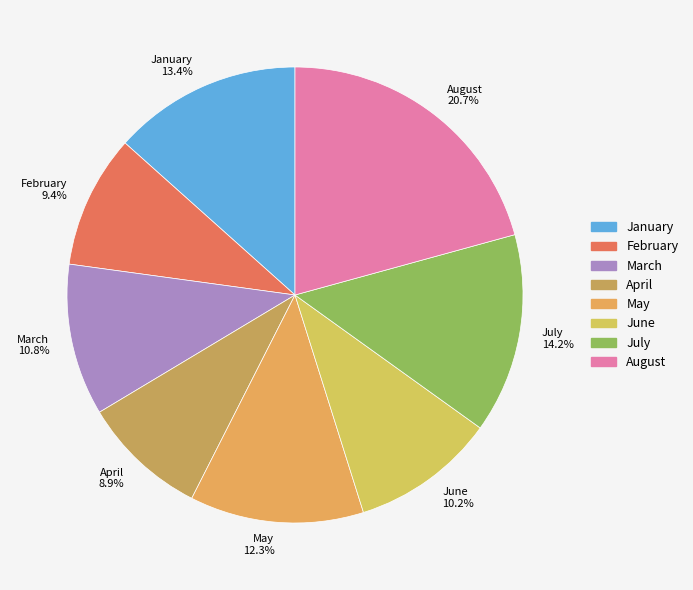

To the nearest percent, what is the difference between the largest and smallest slice percentages?

12%